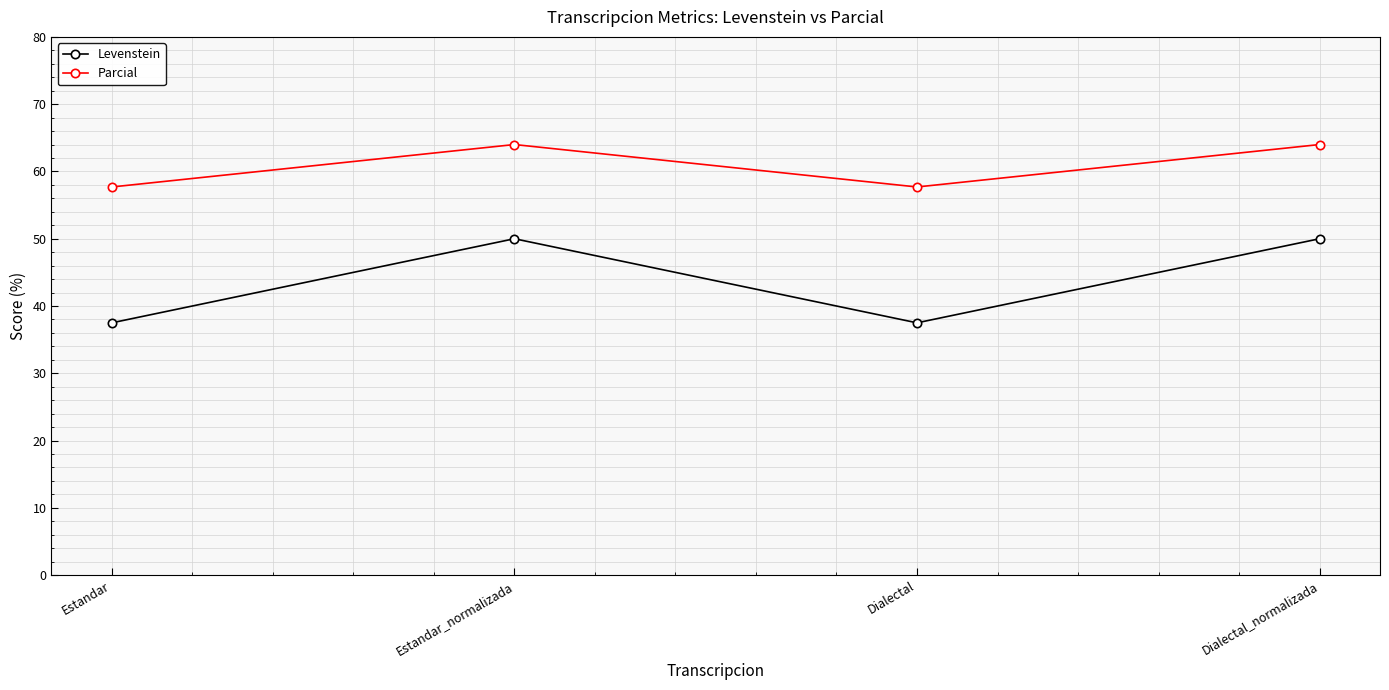

What is the sum of all Levenstein values?

175.0